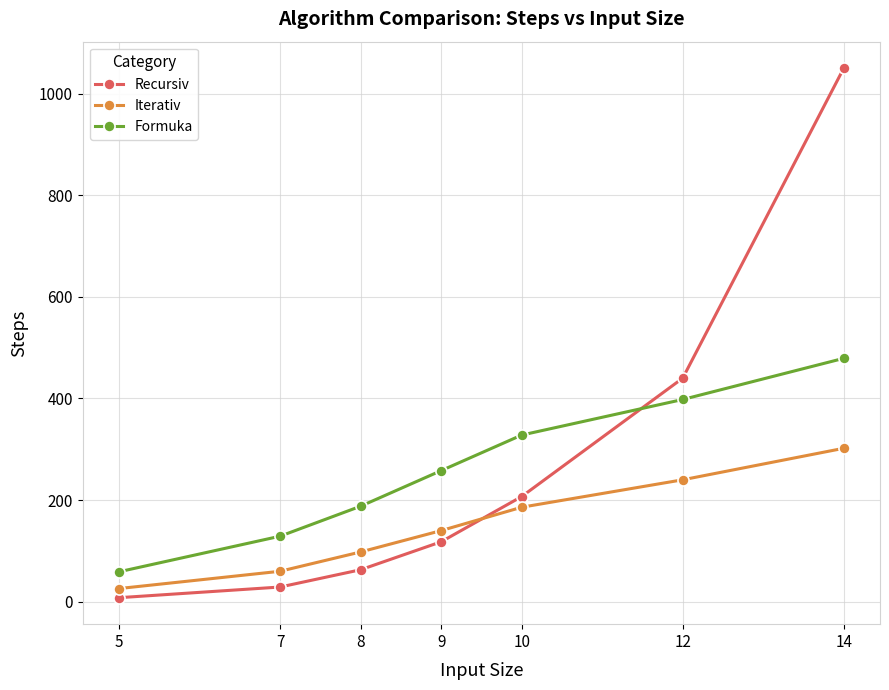

True or false: Iterativ and Formuka intersect in this chart.

False